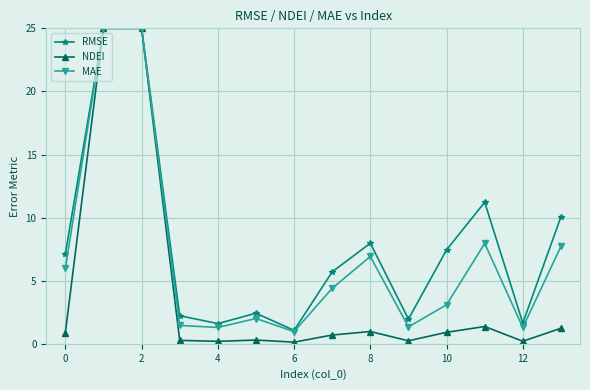

Which series has the widest spread of values?

NDEI